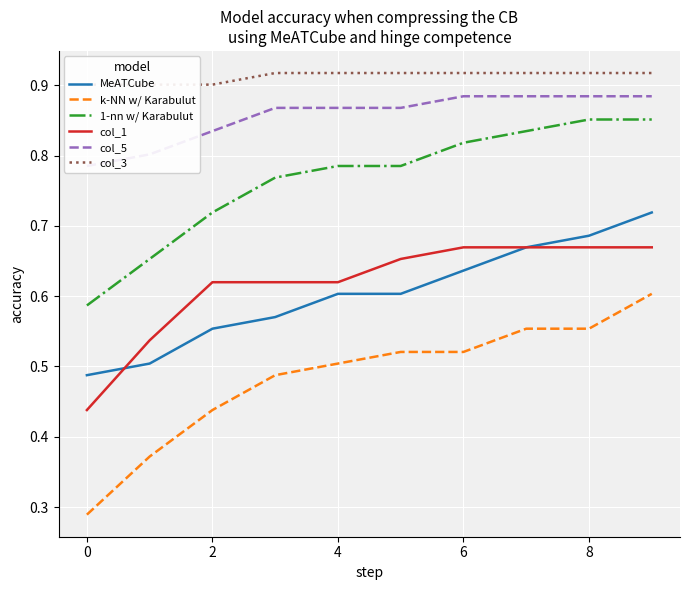

What is the sum of all k-NN w/ Karabulut values?

4.8